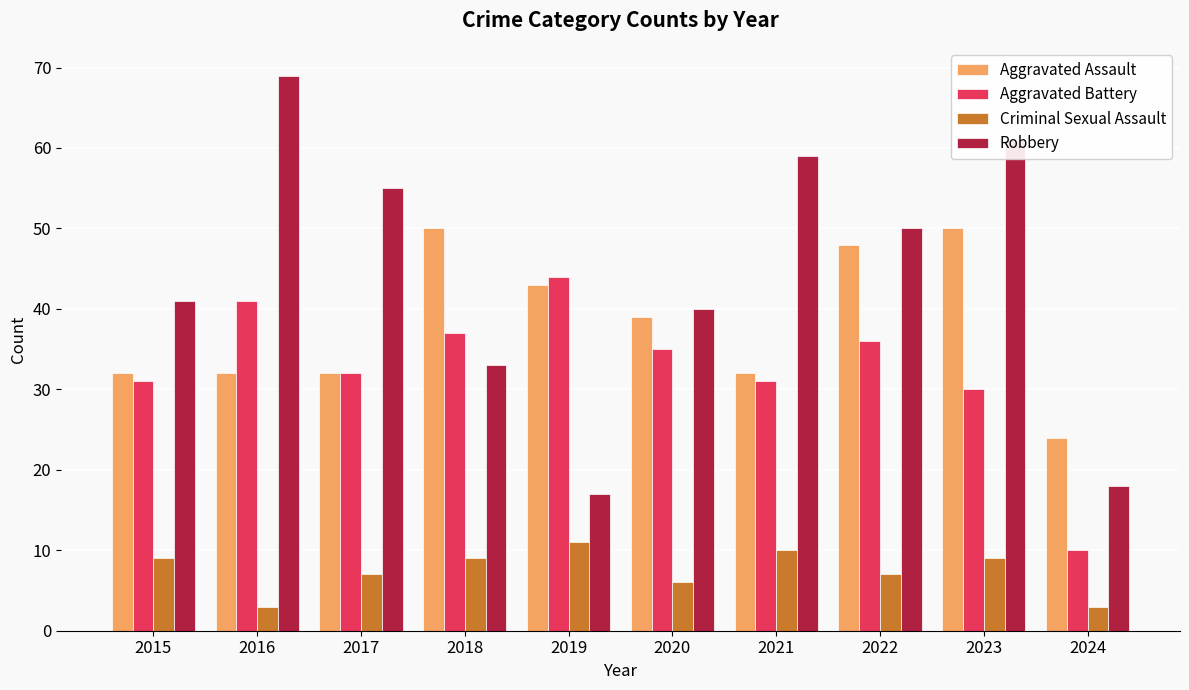

Is it true that Criminal Sexual Assault equals 9 at 2023?

True